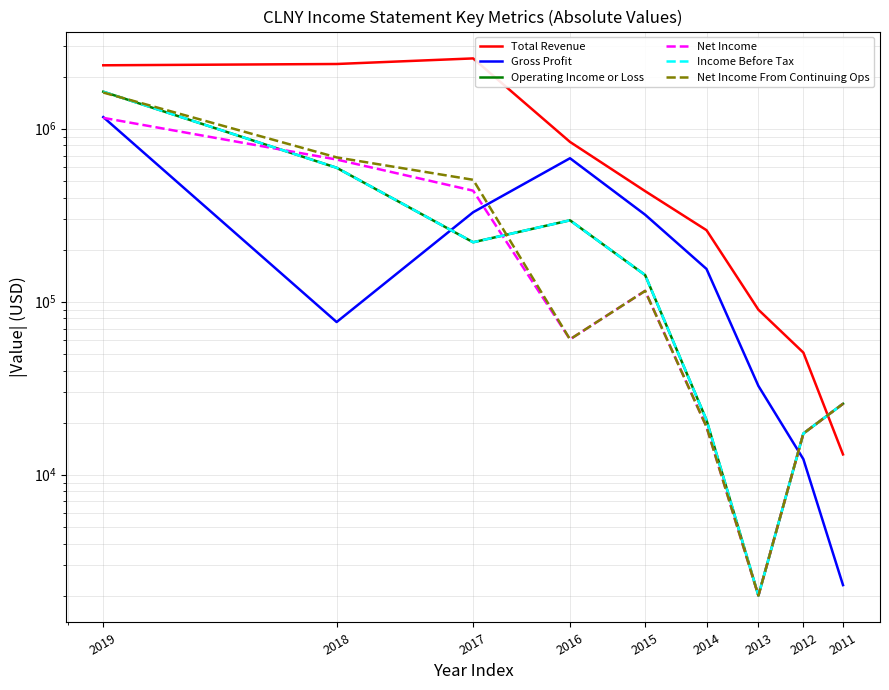

Which series has the widest spread of values?

Total Revenue